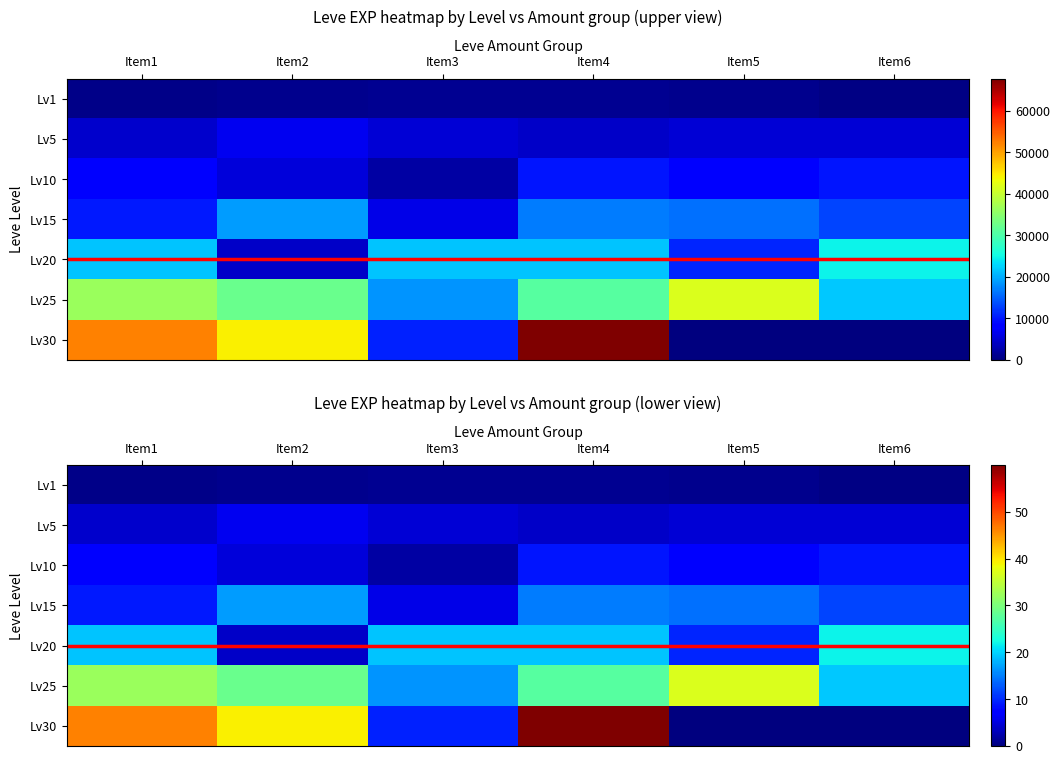

What is the total value across all series at Item3?

58.1